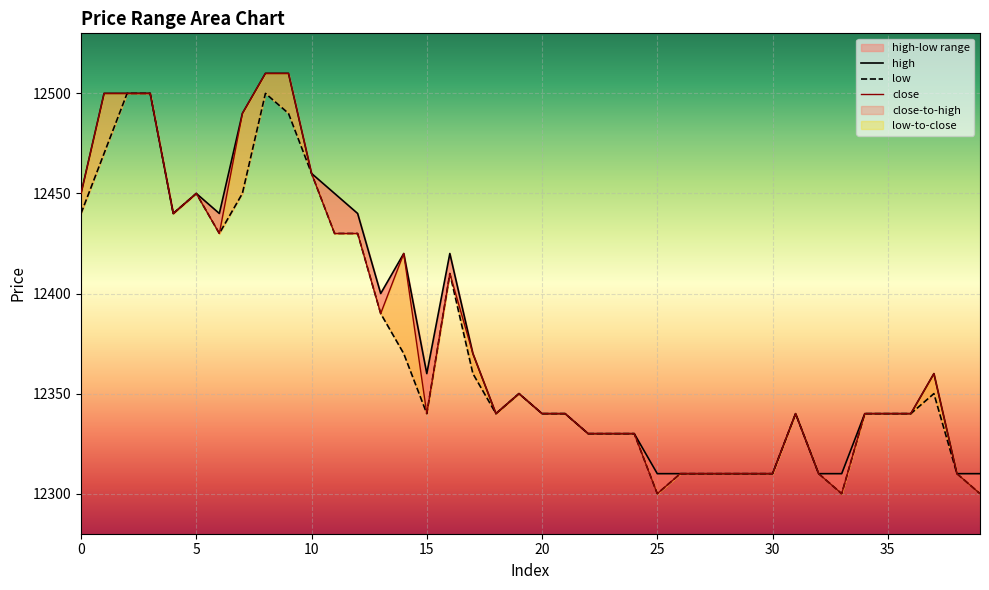

Which has a higher value, 1 or 12?

1